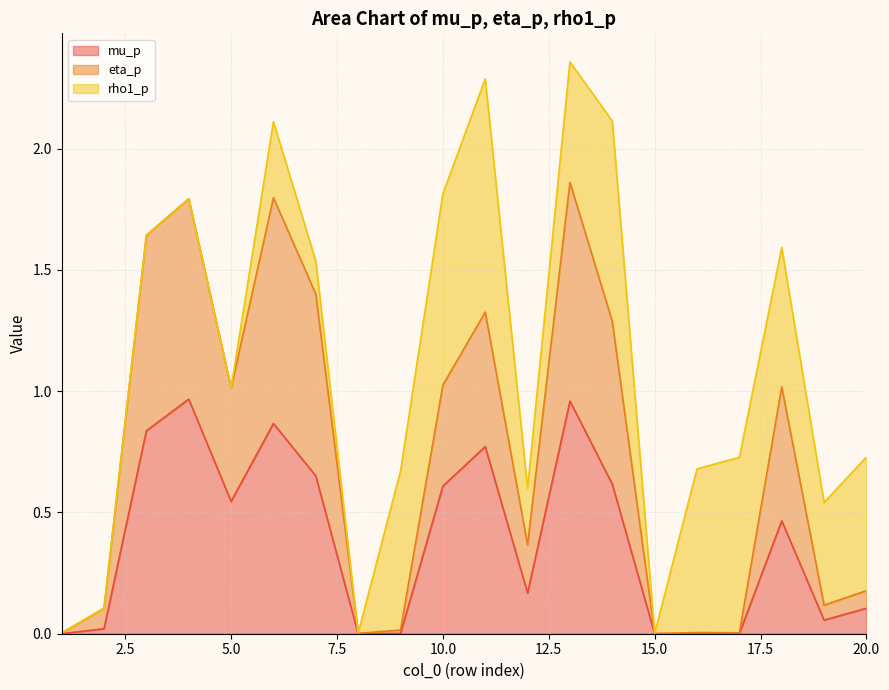

What is the highest value of the eta_p series?

1.9